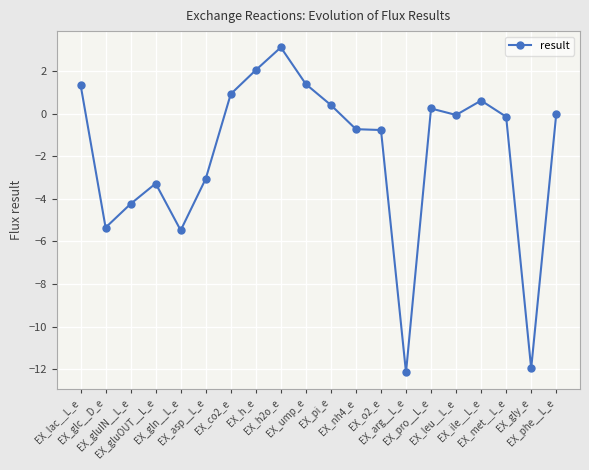

What is the label of the 8th point from the right?

EX_o2_e